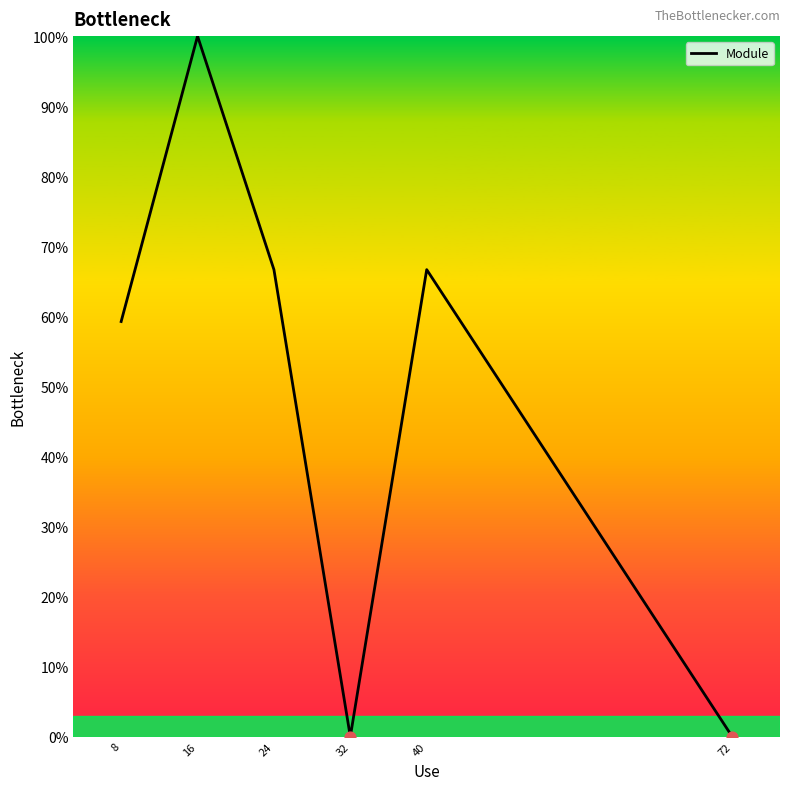

Which has a higher value, 8 or 24?

24